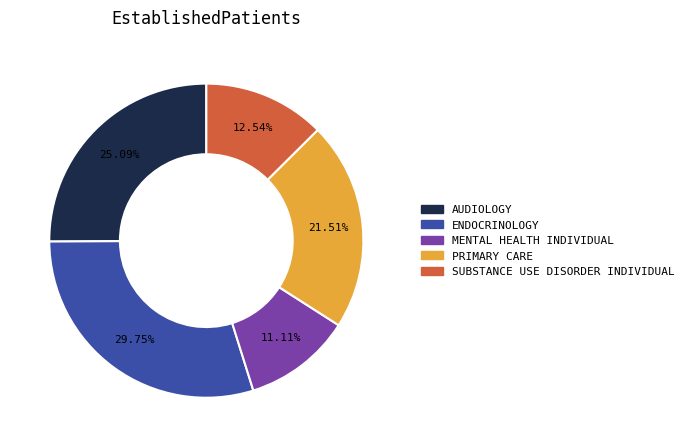

Which category has the smallest portion of the pie?

MENTAL HEALTH INDIVIDUAL